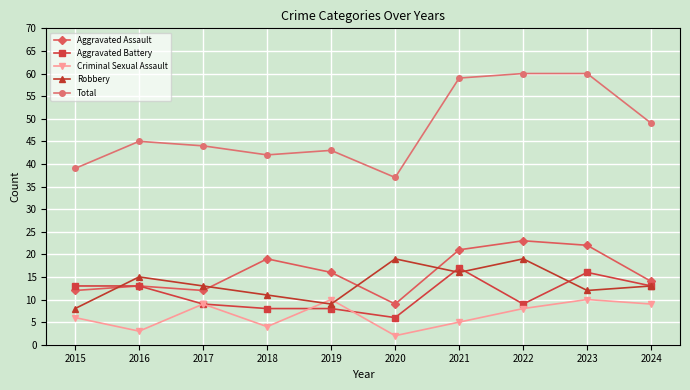

Reading left to right, extract all data points from this chart.

Aggravated Assault: 2015=12	2016=13	2017=12	2018=19	2019=16	2020=9	2021=21	2022=23	2023=22	2024=14
Aggravated Battery: 2015=13	2016=13	2017=9	2018=8	2019=8	2020=6	2021=17	2022=9	2023=16	2024=13
Criminal Sexual Assault: 2015=6	2016=3	2017=9	2018=4	2019=10	2020=2	2021=5	2022=8	2023=10	2024=9
Robbery: 2015=8	2016=15	2017=13	2018=11	2019=9	2020=19	2021=16	2022=19	2023=12	2024=13
Total: 2015=39	2016=45	2017=44	2018=42	2019=43	2020=37	2021=59	2022=60	2023=60	2024=49